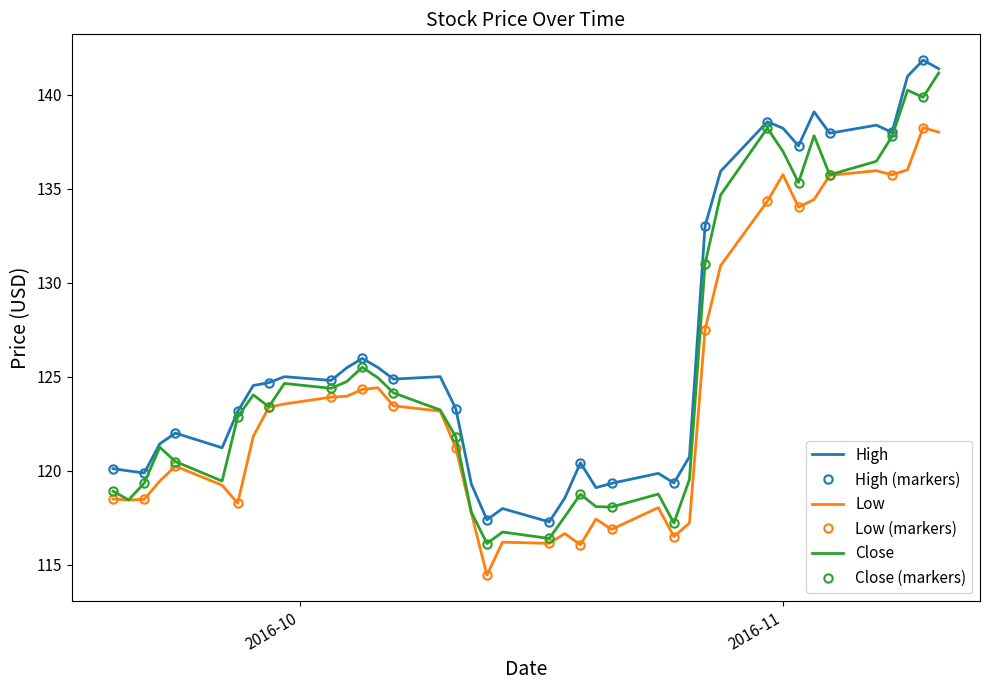

True or false: Close and Low intersect in this chart.

False